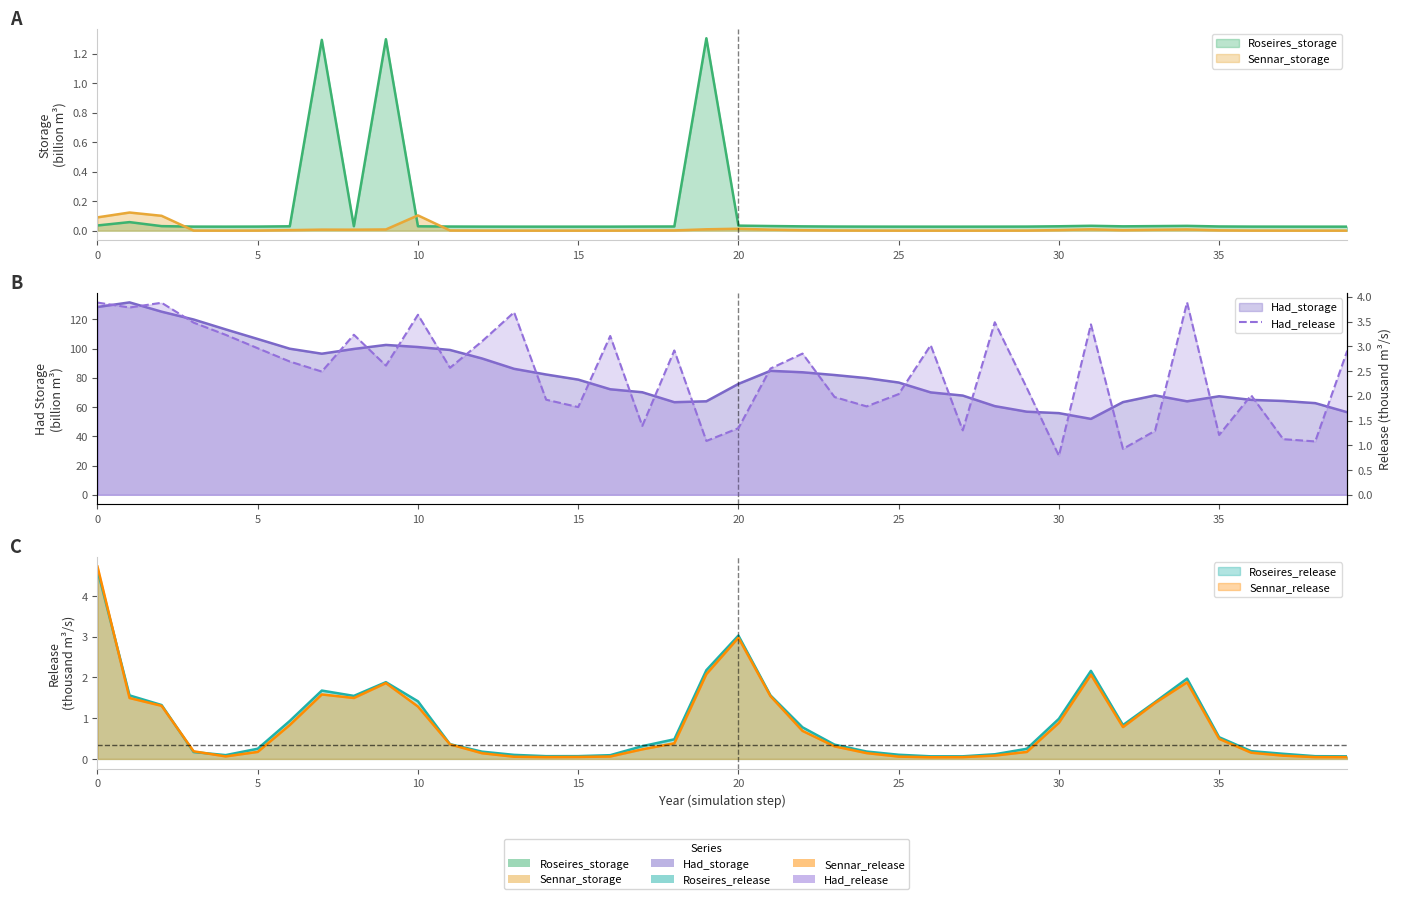

Between 14 and 25, which series saw the biggest shift?

Had_storage